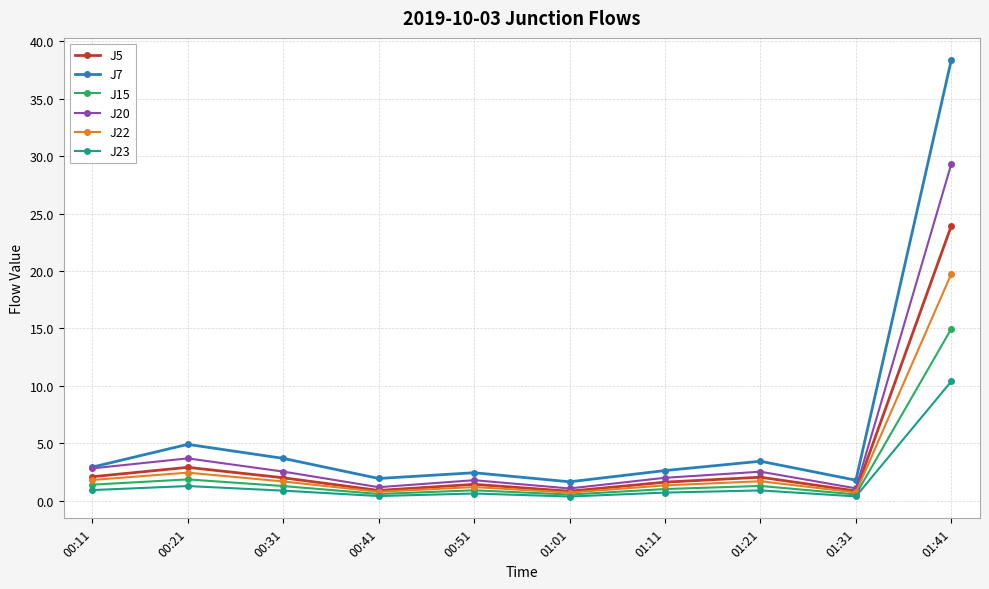

What is the maximum value for J23?

10.4